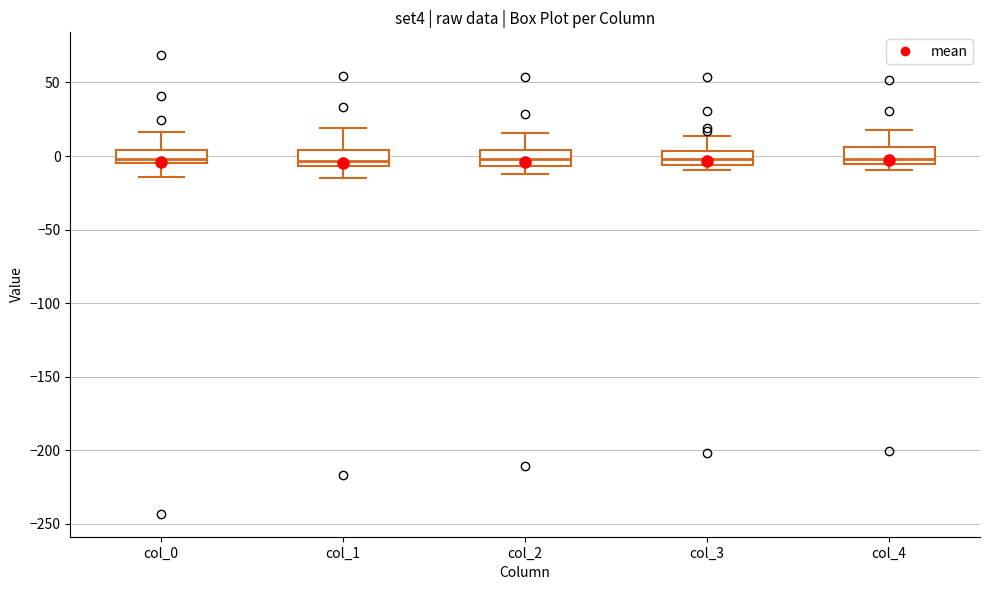

Reading left to right, read every box against the y-axis: the position of its median line, the range the box covers, and the ends of its whiskers. The values are not printed on the chart, so give them approximately, as read against the axis.

col_0: median 0, box -5 to 5, whiskers -15 to 15
col_1: median -5 (just above the box's lower edge), box -5 to 5, whiskers -15 to 20
col_2: median 0, box -5 to 5, whiskers -10 to 15
col_3: median 0, box -5 to 5, whiskers -10 to 15
col_4: median 0, box -5 to 5, whiskers -10 to 20